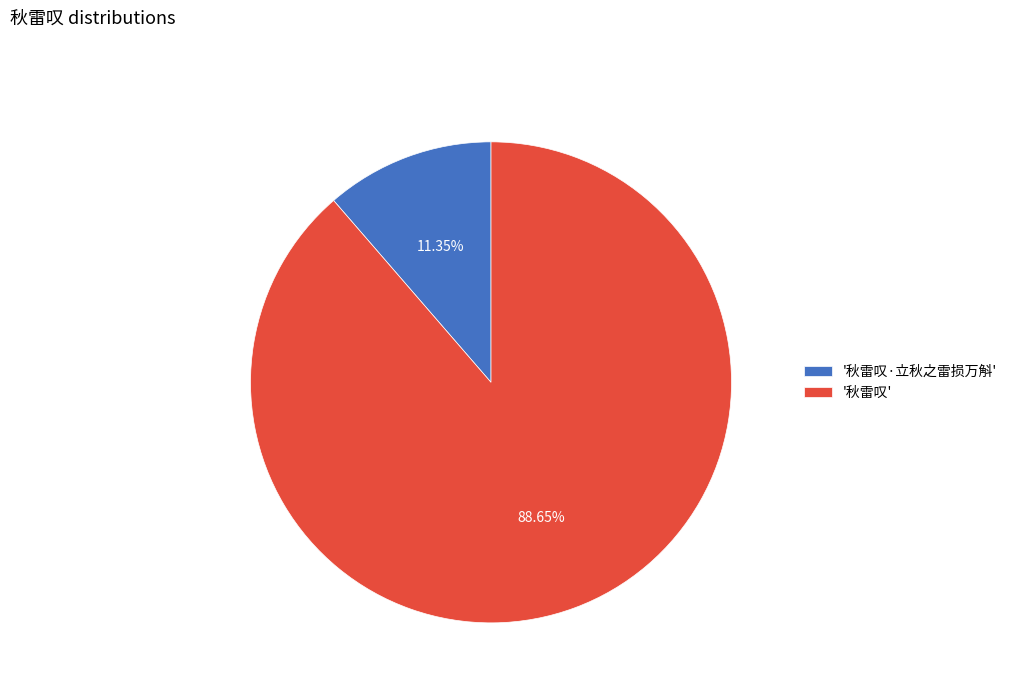

How many segments does this pie chart have?

2